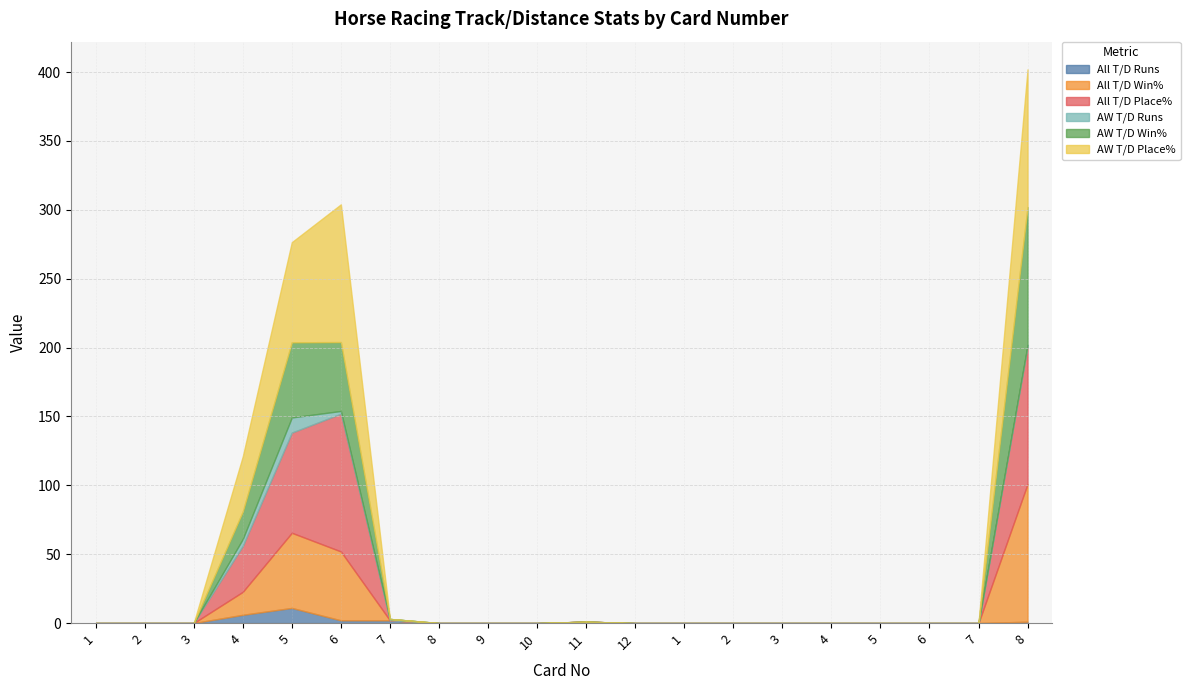

How many interior local peaks does the AW T/D Place% series have?

1